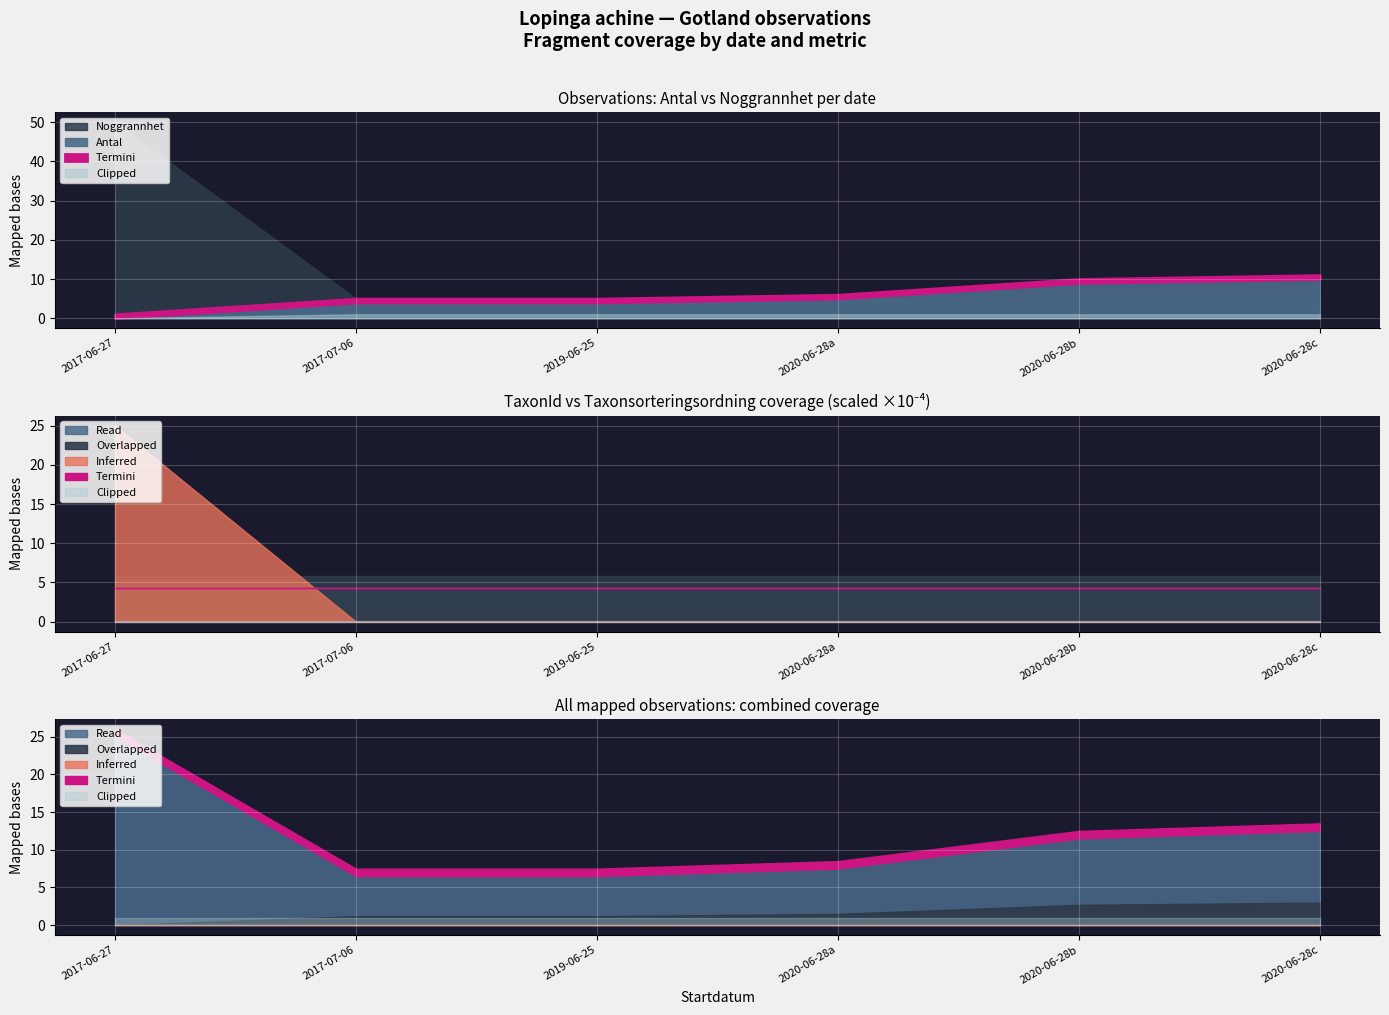

The value of Antal at 2020-06-28 is 15. True or false?

False